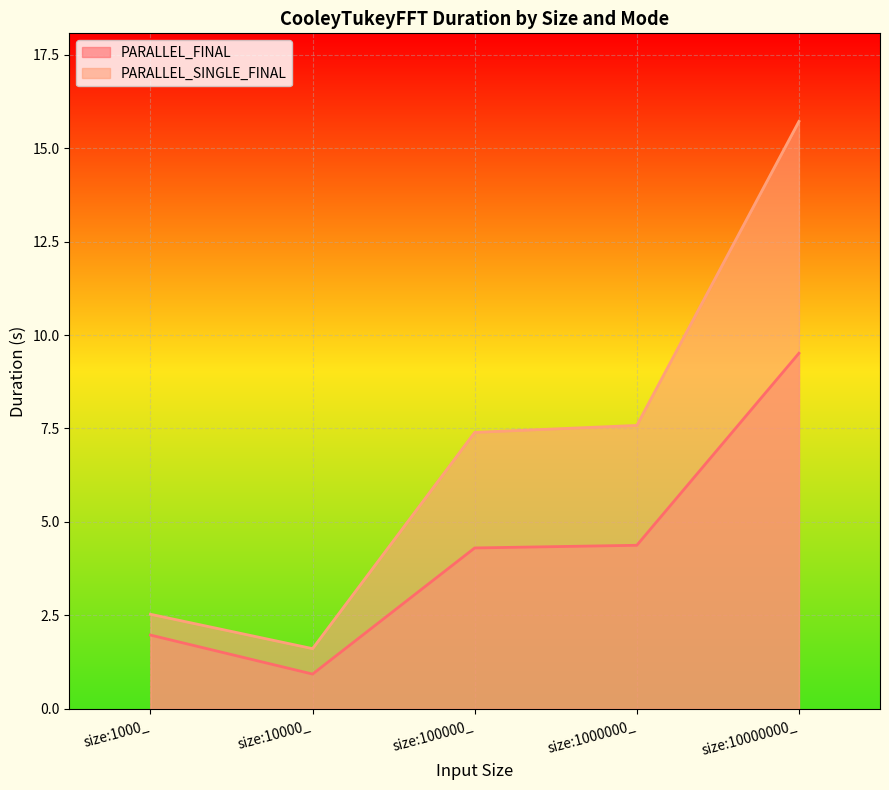

Reading left to right, extract all data points from this chart.

PARALLEL_FINAL: size:1000_=2.0	size:10000_=0.9	size:100000_=4.3	size:1000000_=4.4	size:10000000_=9.5
PARALLEL_SINGLE_FINAL: size:1000_=2.5	size:10000_=1.6	size:100000_=7.4	size:1000000_=7.6	size:10000000_=15.7